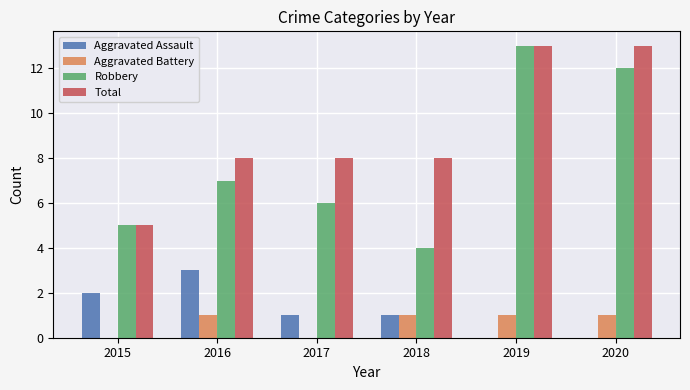

Are the bars horizontal?

No